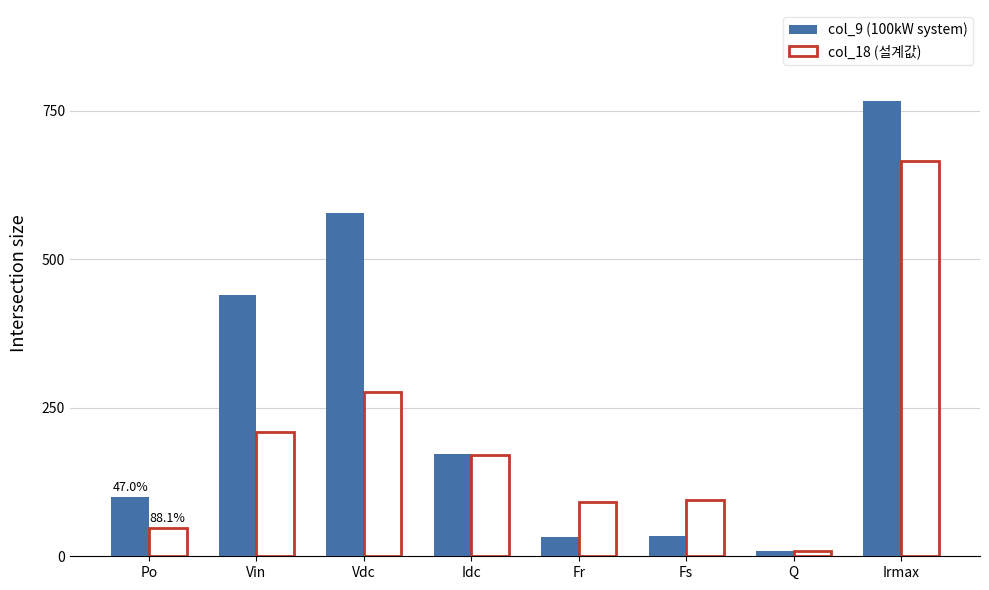

Are the bars horizontal?

No